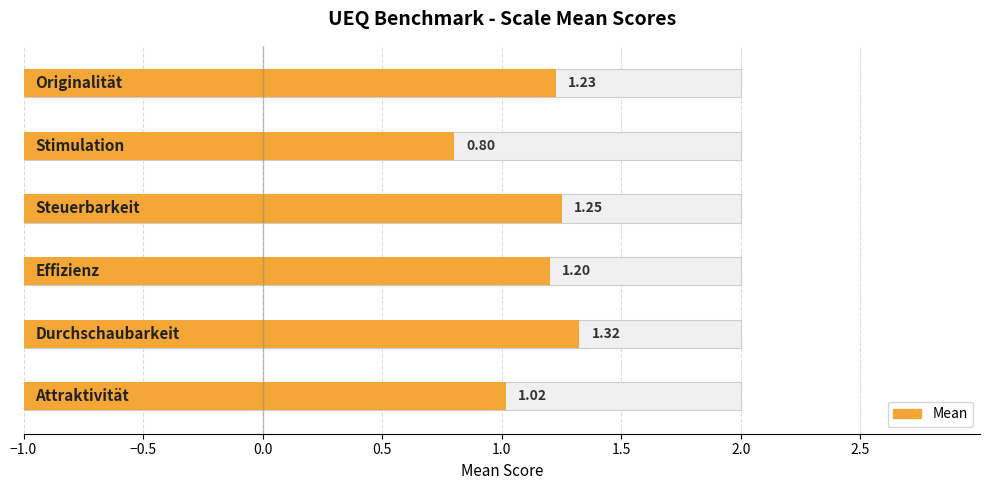

Rank the categories by value from lowest to highest.

Stimulation, Attraktivität, Effizienz, Originalität, Steuerbarkeit, Durchschaubarkeit